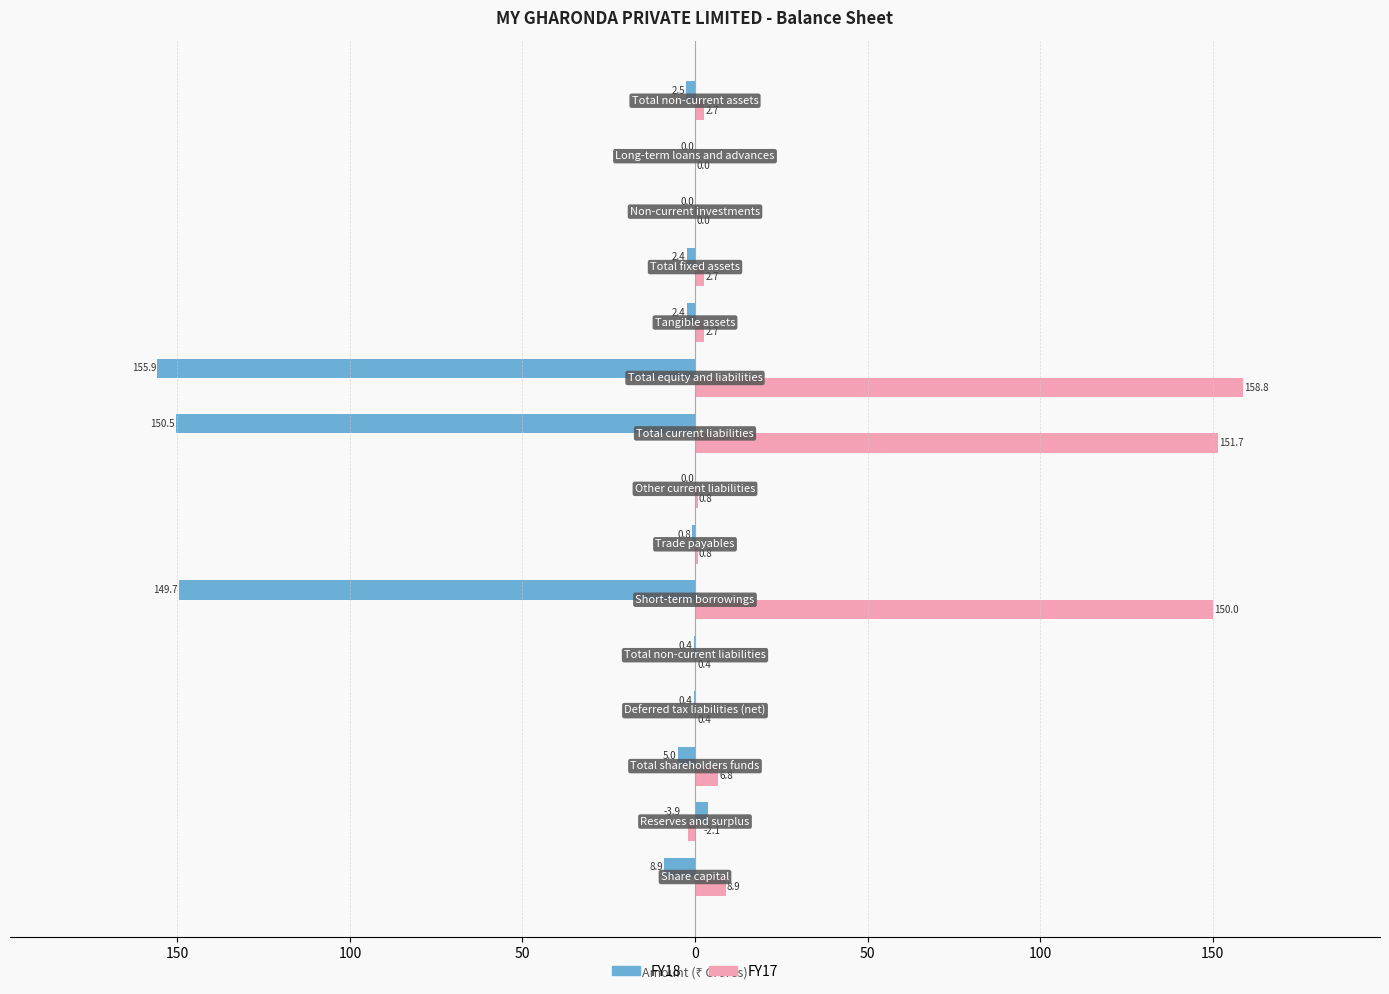

What are all the series names shown in the legend?

FY18, FY17